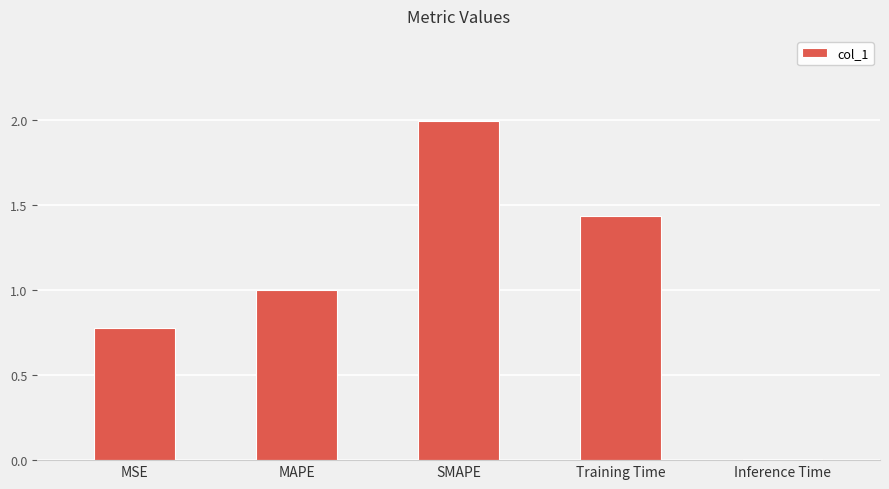

What is the label of the 2nd bar from the right?

Training Time